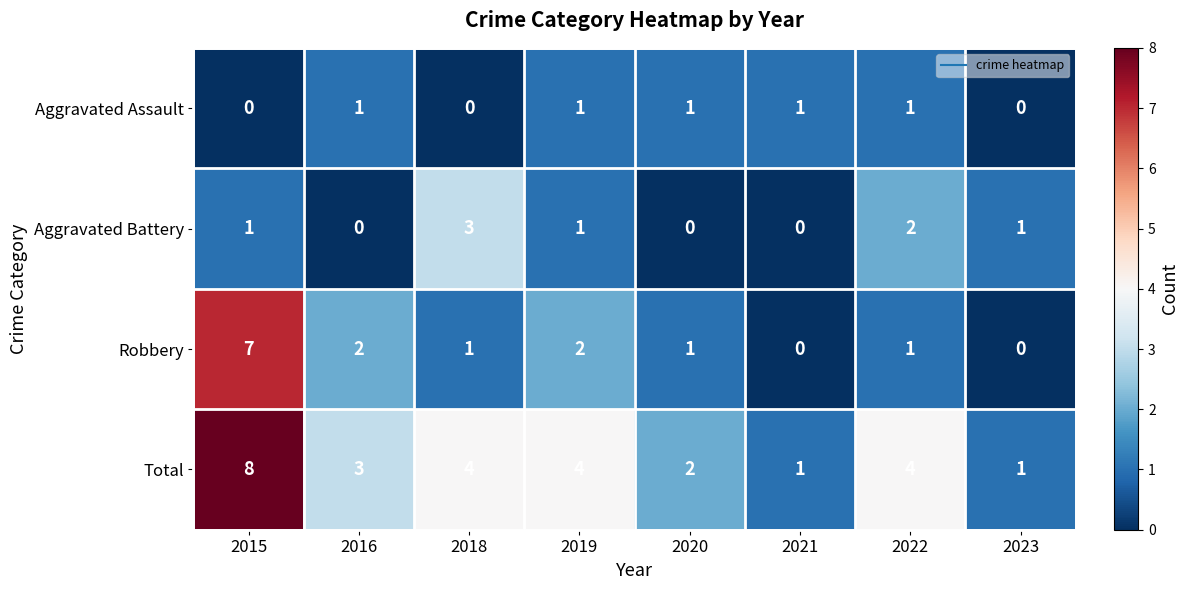

What is the sum of all Robbery values?

14